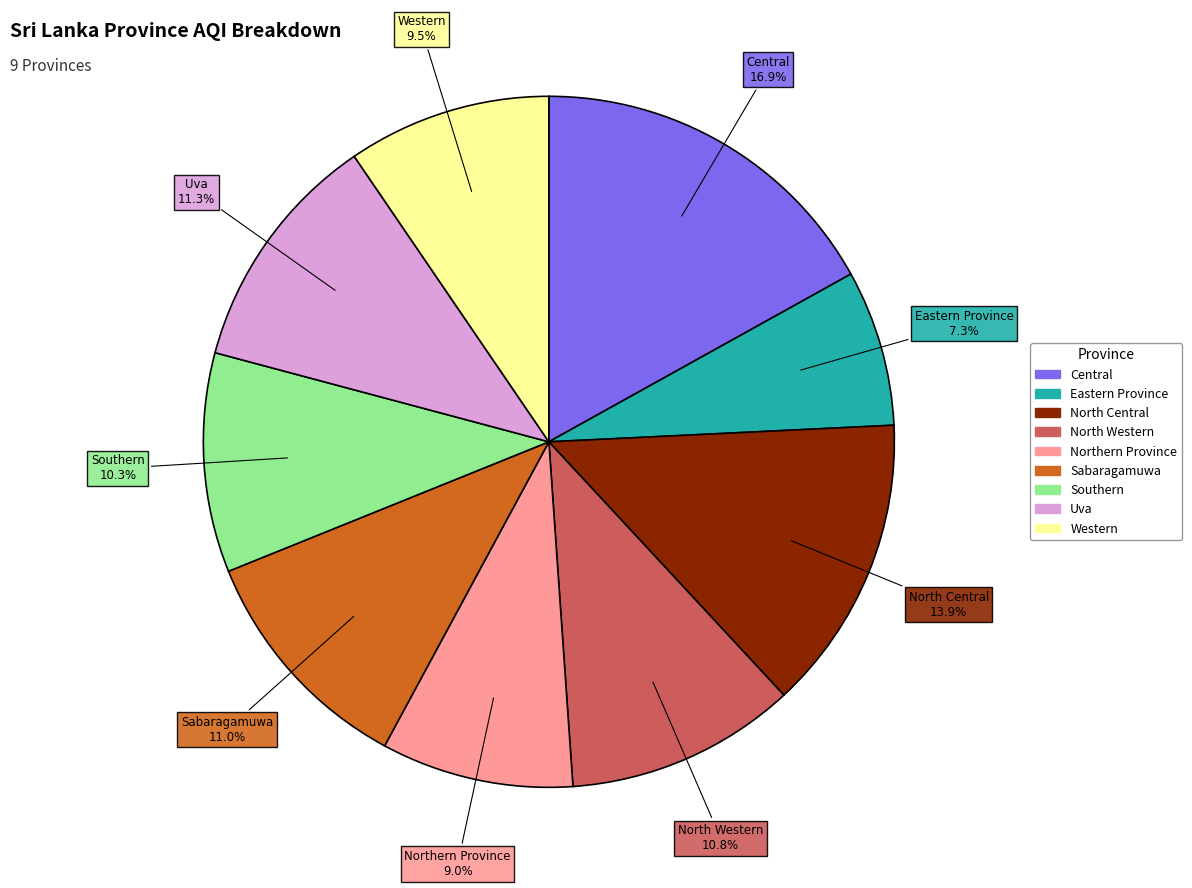

To the nearest percent, what portion does Sabaragamuwa represent?

11%